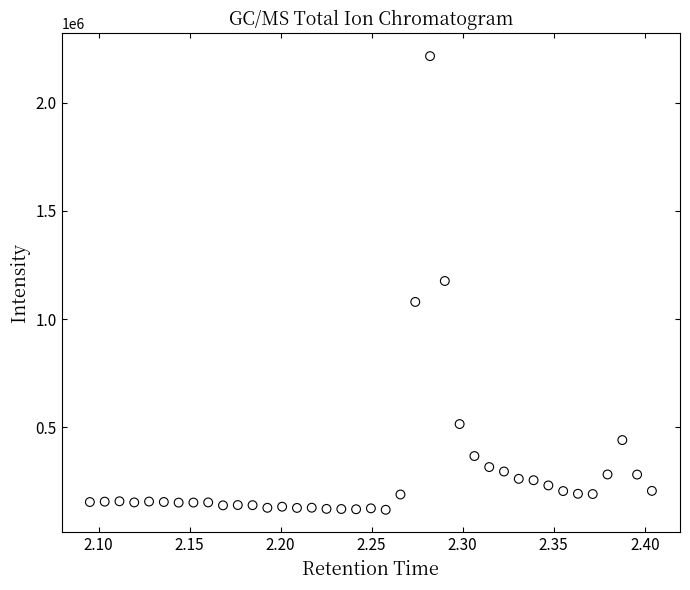

What is the range of Y values (max minus min)?

2097383